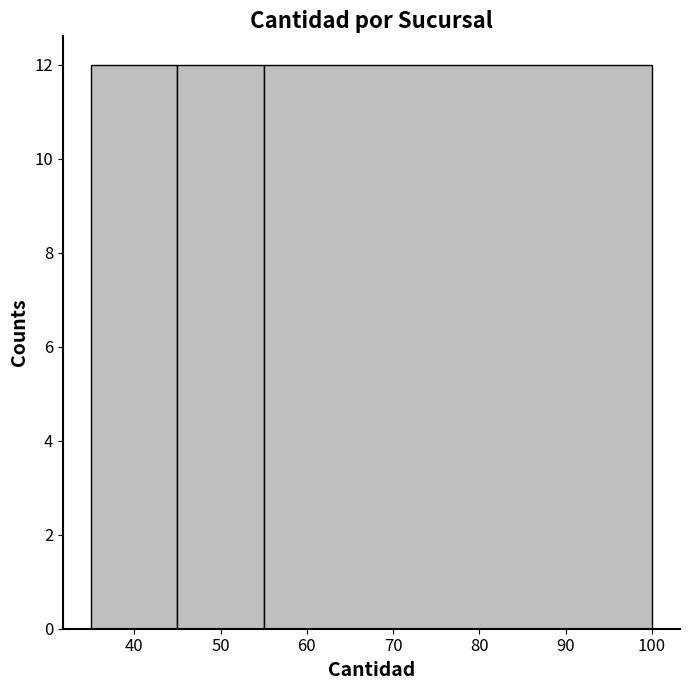

What is the height of the bar covering 55 to 100 on the x-axis? The values are not printed on the chart, so give them approximately, as read against the axis.

12